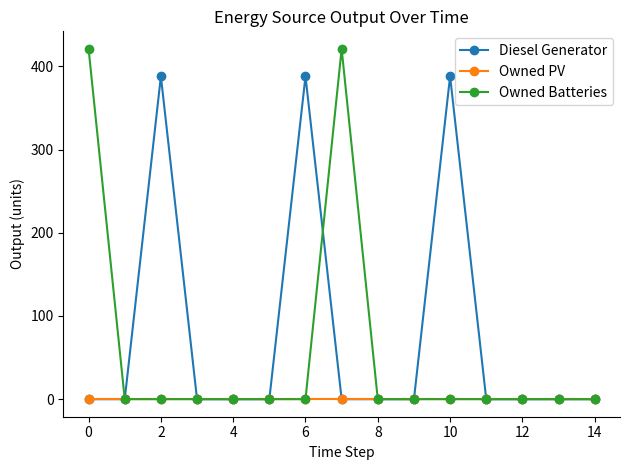

Rank the series by their maximum value, from highest to lowest.

Owned Batteries, Diesel Generator, Owned PV